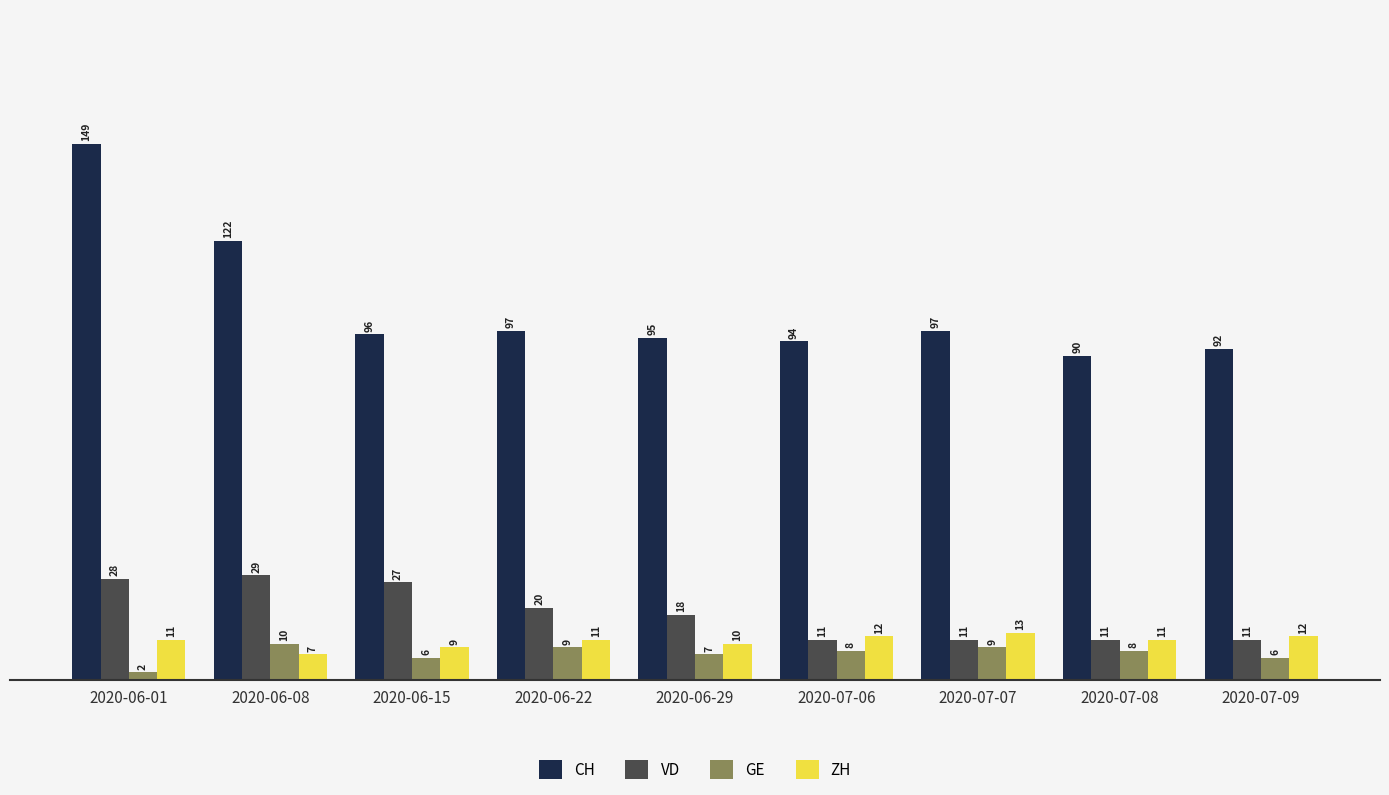

Rank the series at 2020-07-07 from highest to lowest value.

CH, ZH, VD, GE